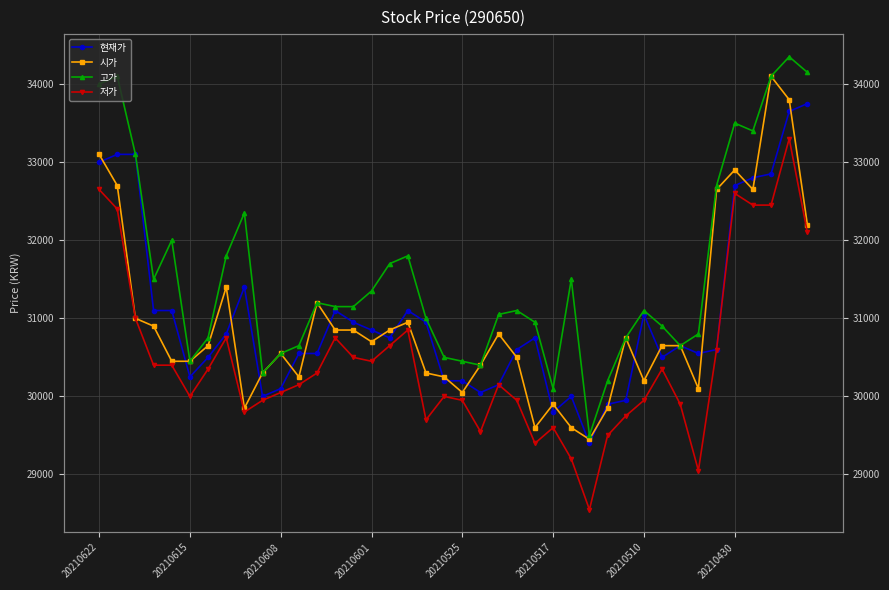

What is the spread (max minus min) of values at 12?

900